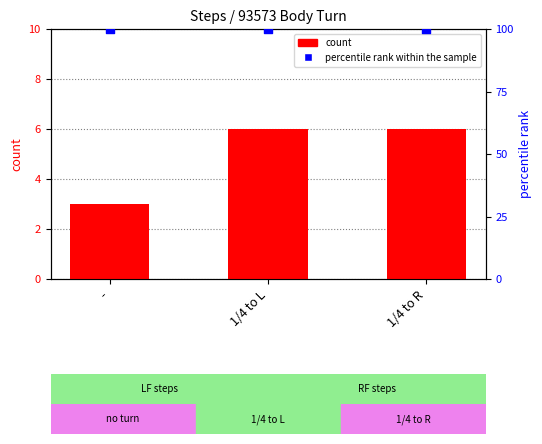

Which series has the largest total across all categories?

percentile rank within the sample